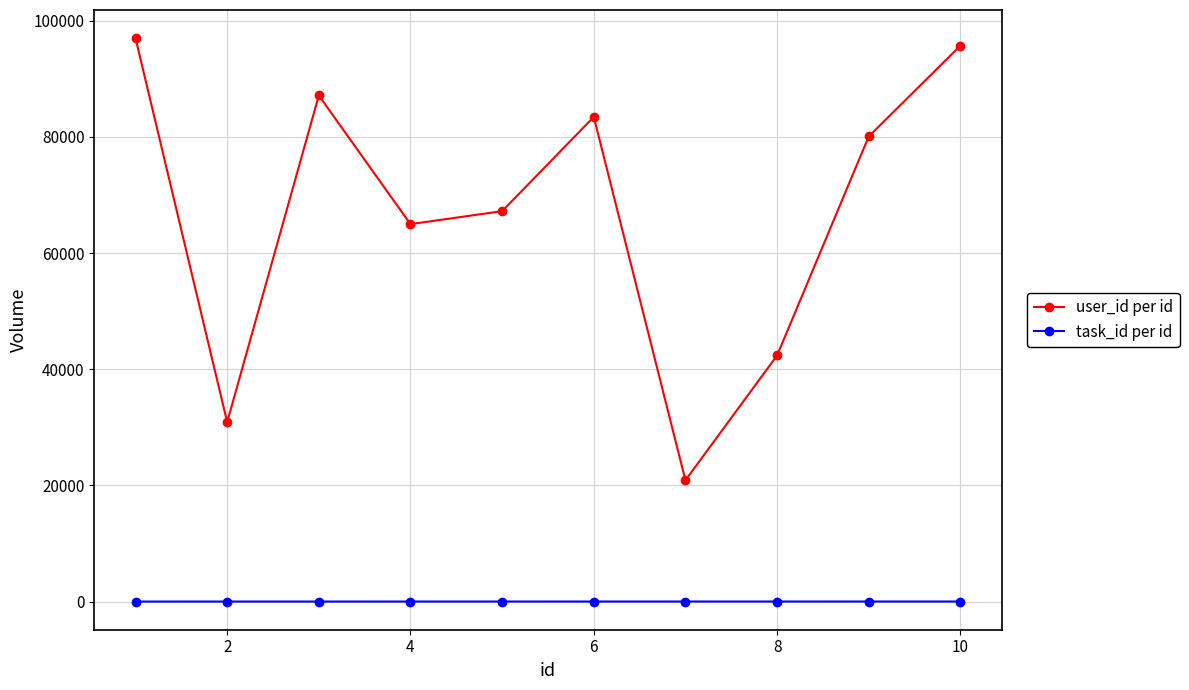

What is the minimum value for user_id per id?

20880